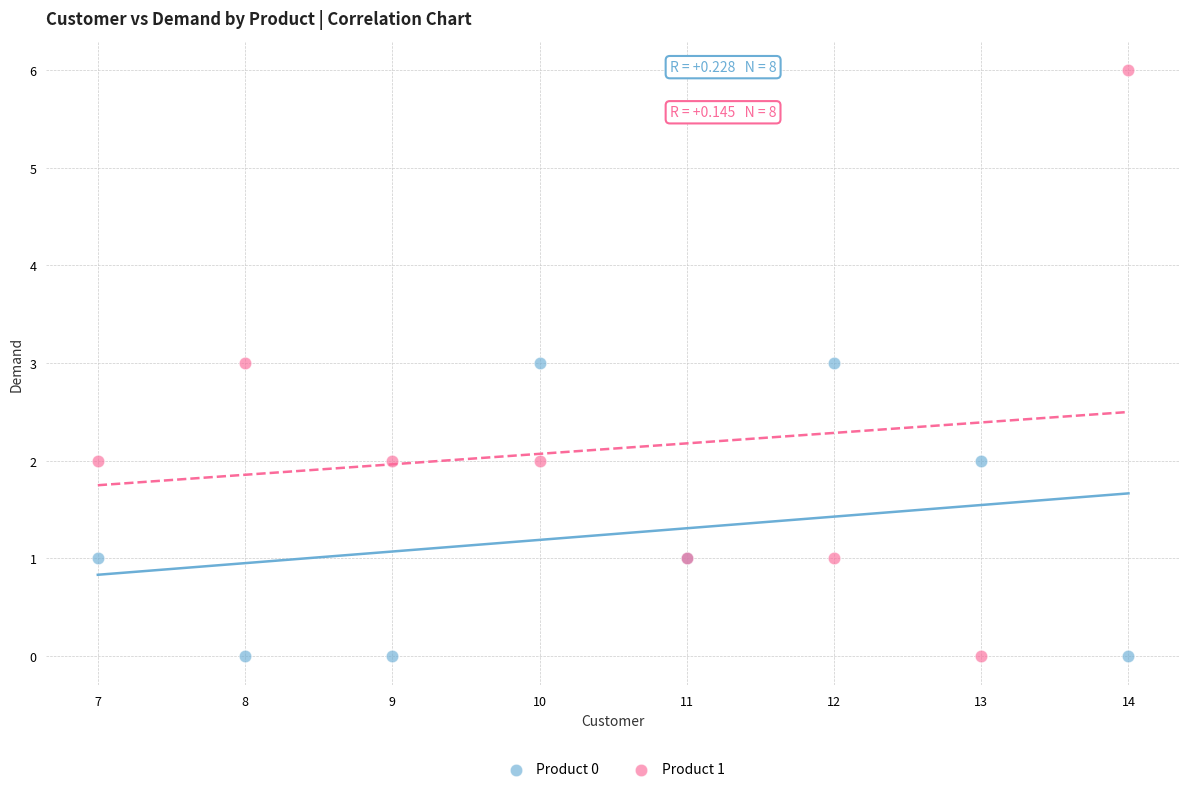

Which series contains the highest Y value?

Product 1